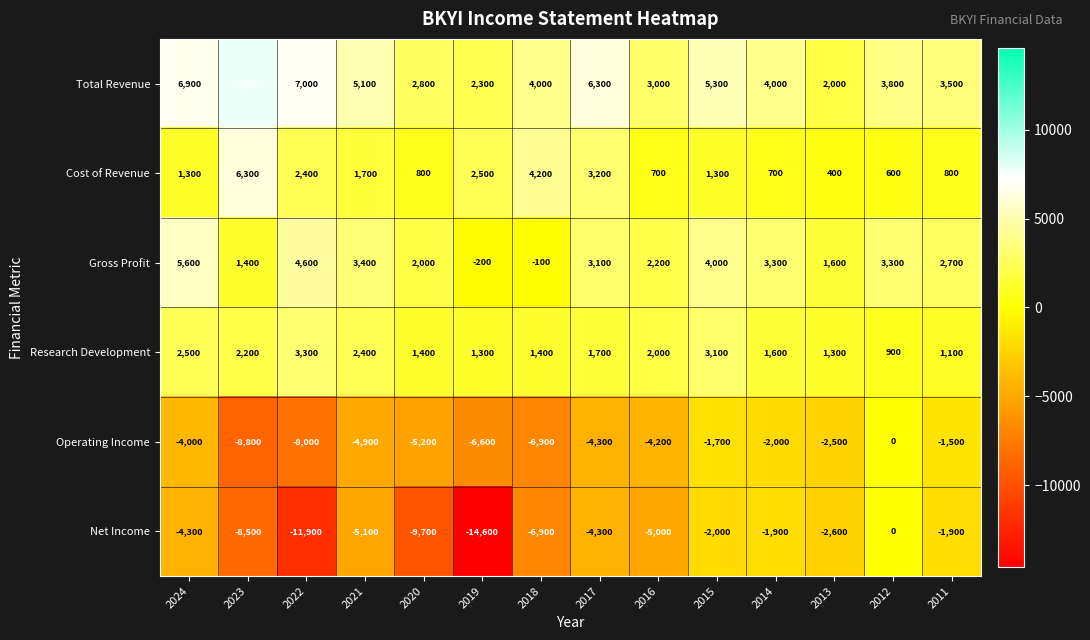

What is the difference between the maximum and minimum values in the Cost of Revenue series?

5900